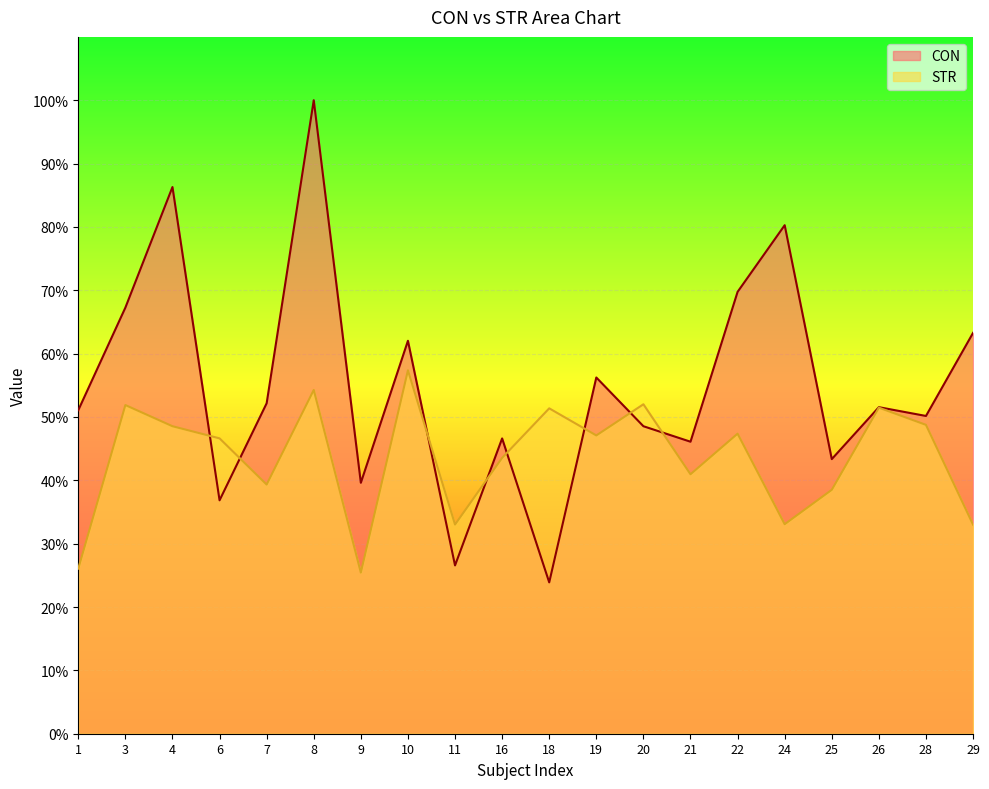

Where is the first local minimum for CON?

6